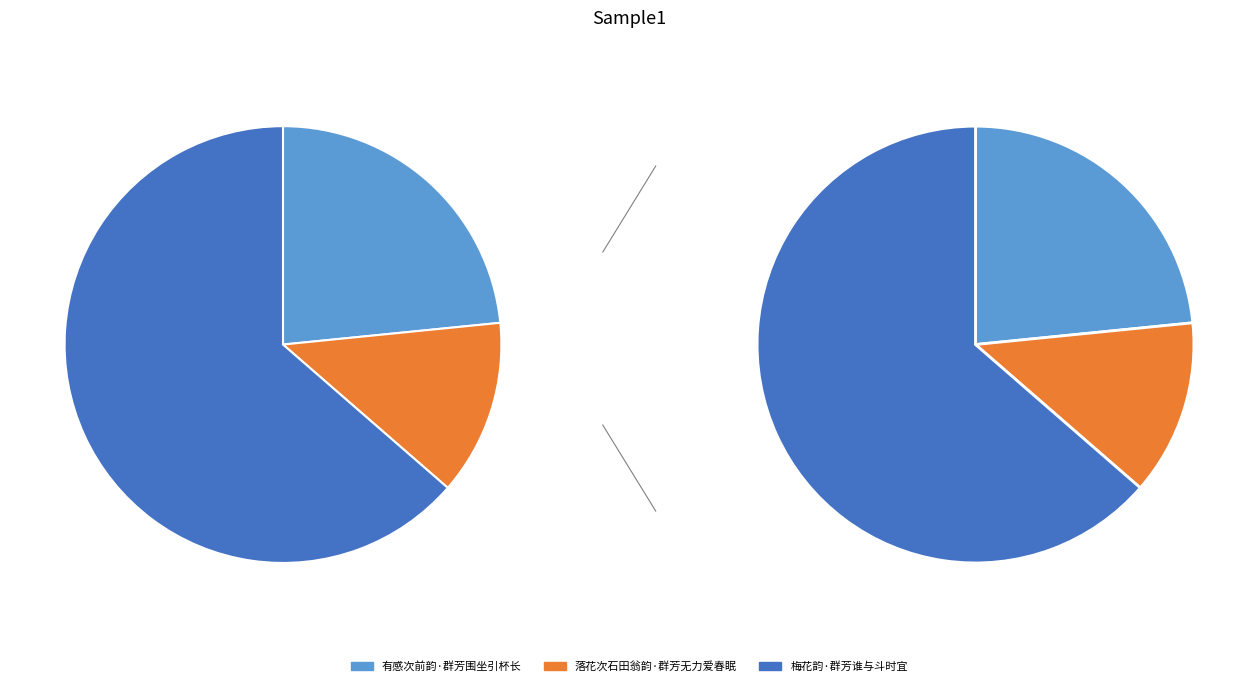

To the nearest percent, what is the difference between the 梅花韵·群芳谁与斗时宜 and 落花次石田翁韵·群芳无力爱春眠 slice percentages?

51%